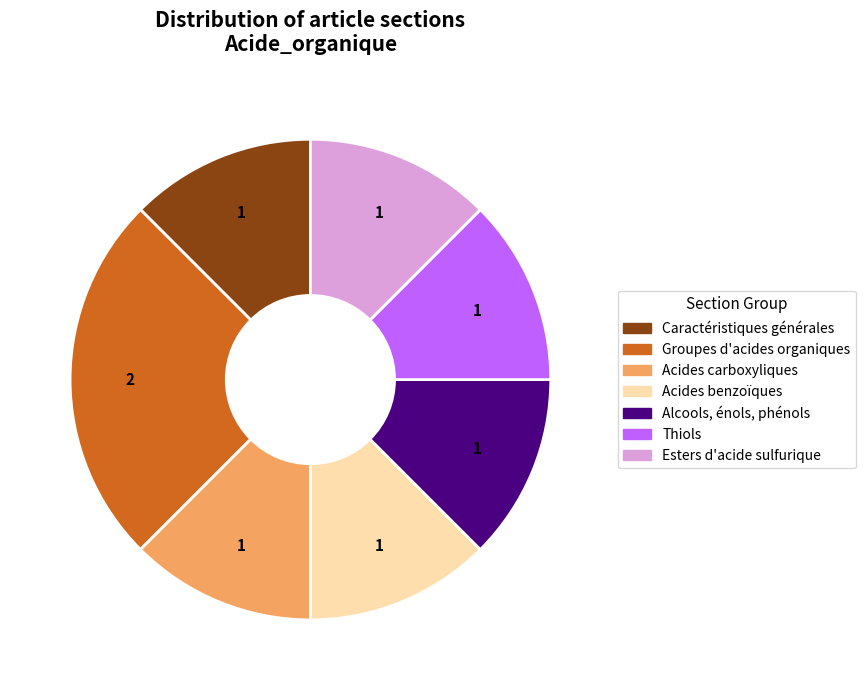

The Thiols slice represents 21% of the pie. True or false?

False